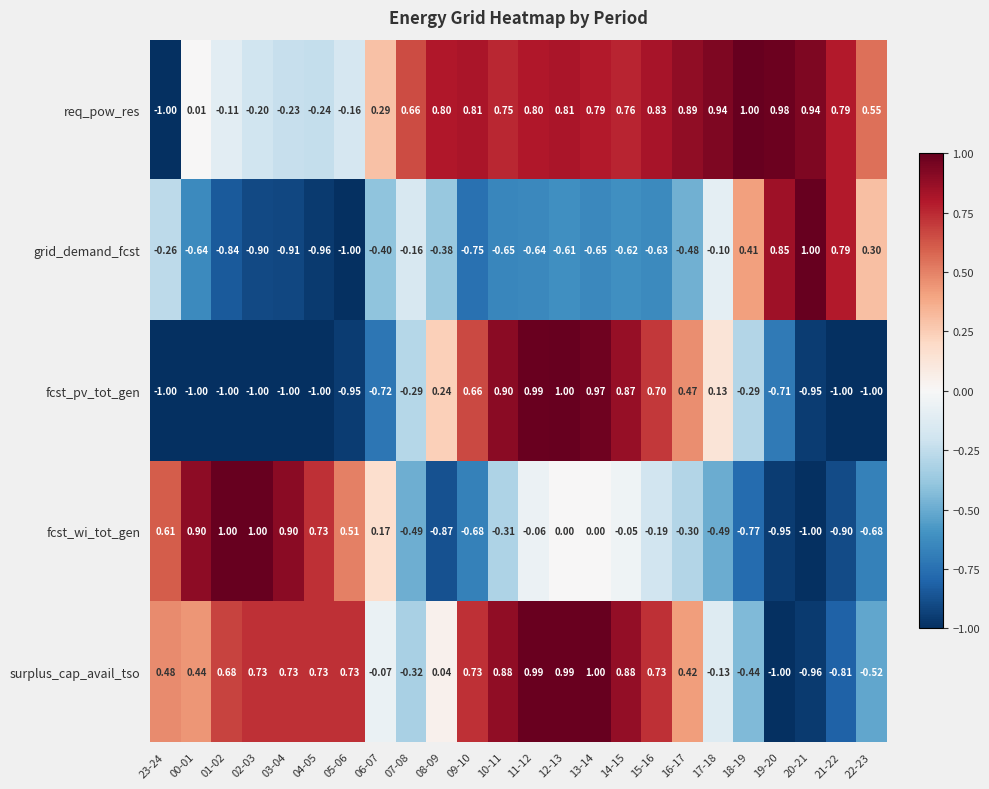

Between 01-02 and 07-08, which series saw the biggest shift?

fcst_wi_tot_gen